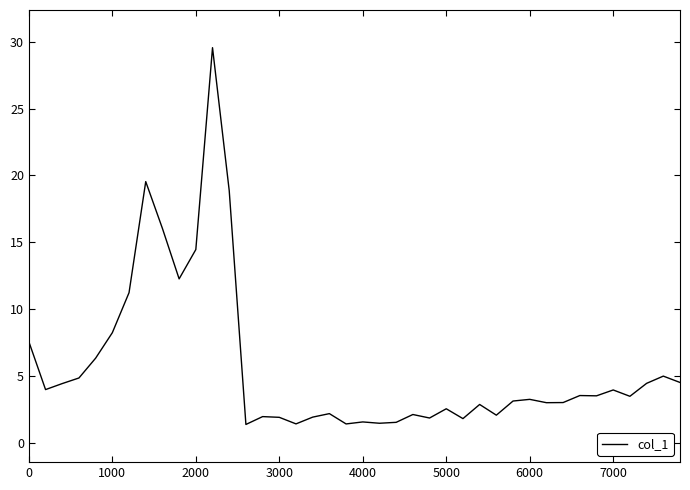

What is the minimum value shown in the chart?

1.4